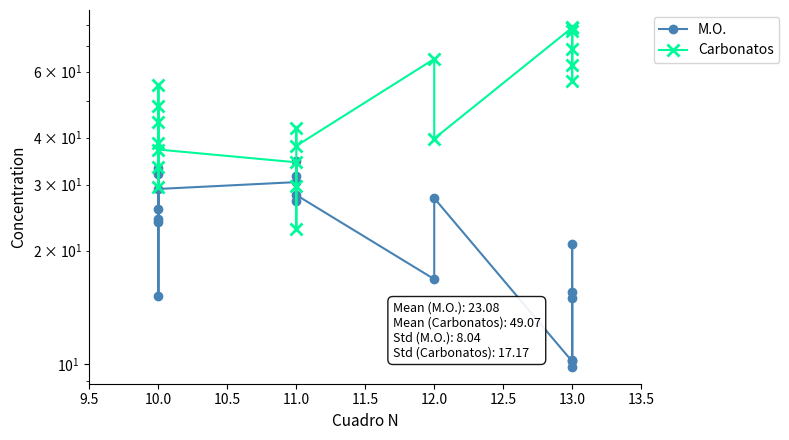

At how many categories does at least one series exceed 12?

20